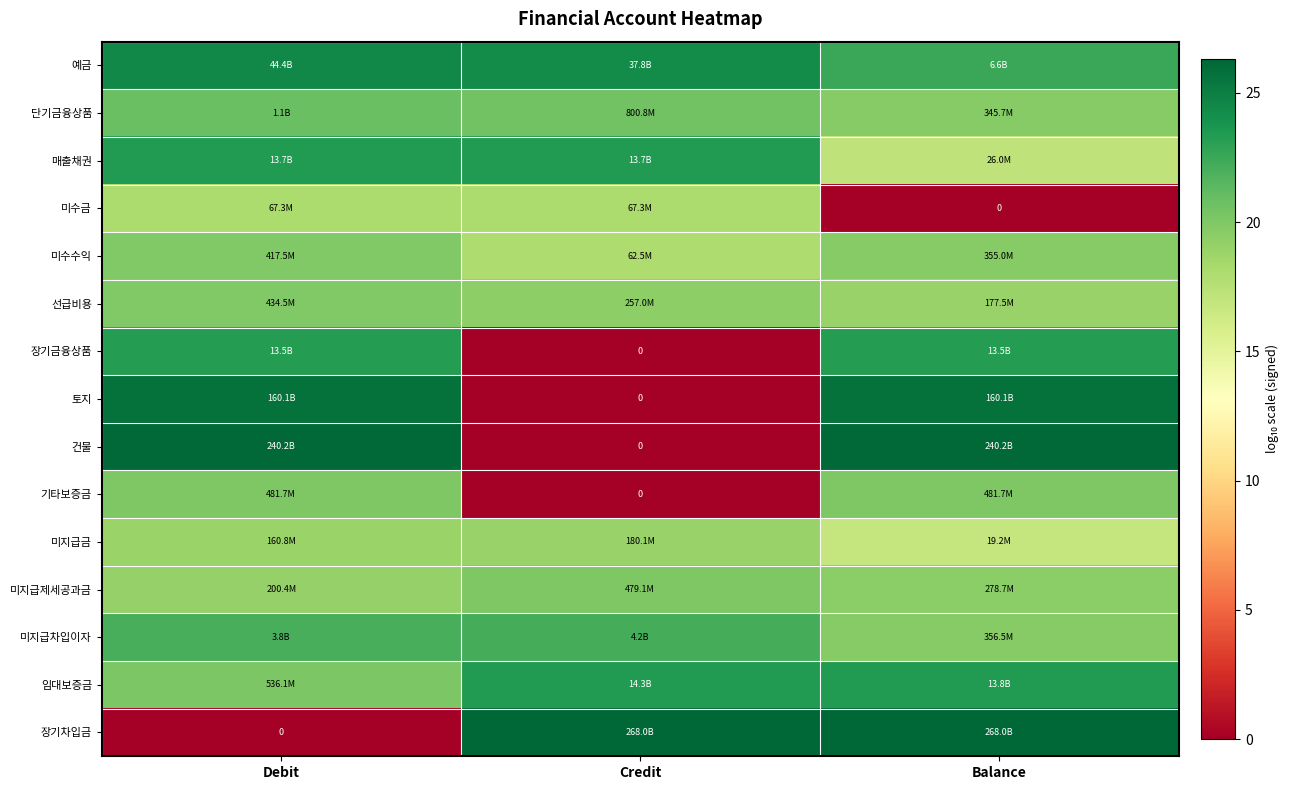

At how many categories does at least one series exceed 3?

3